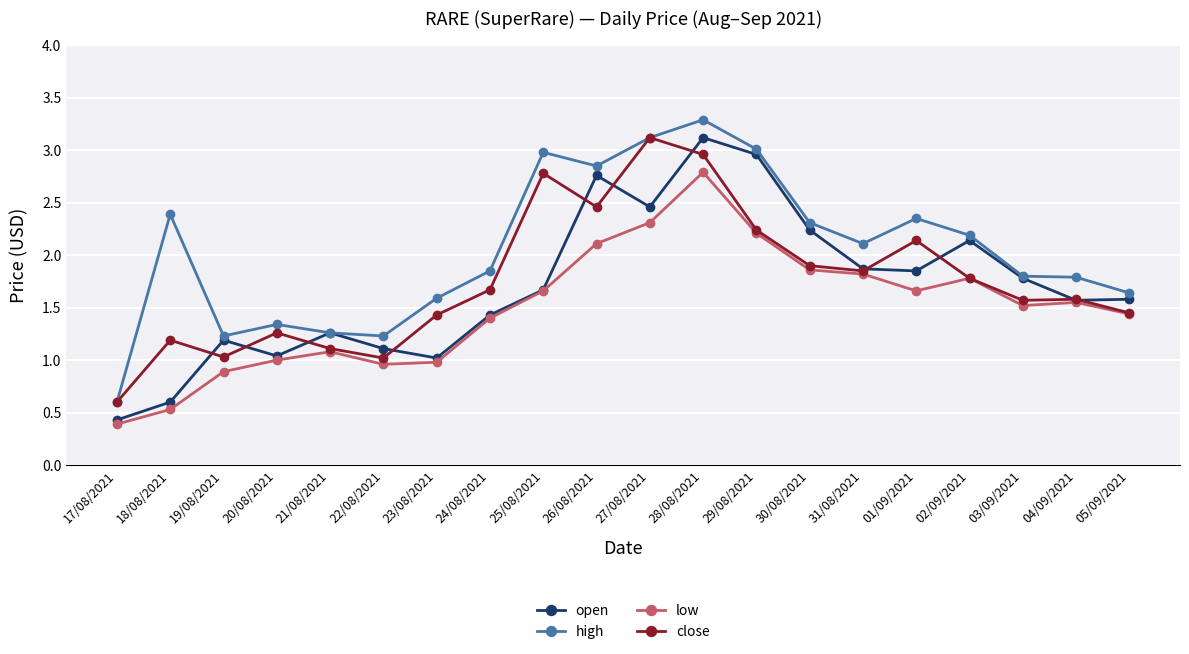

Which category has the highest value across all series?

28/08/2021